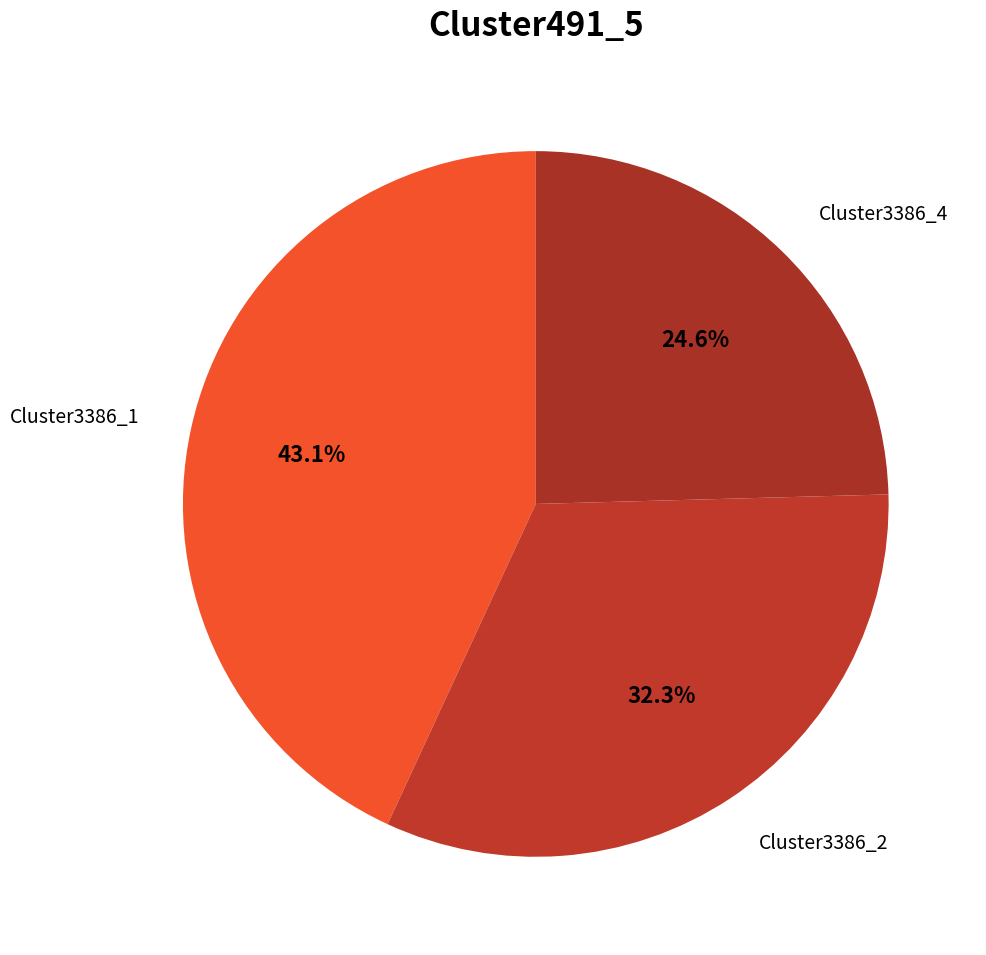

How many slices are in this pie chart?

3